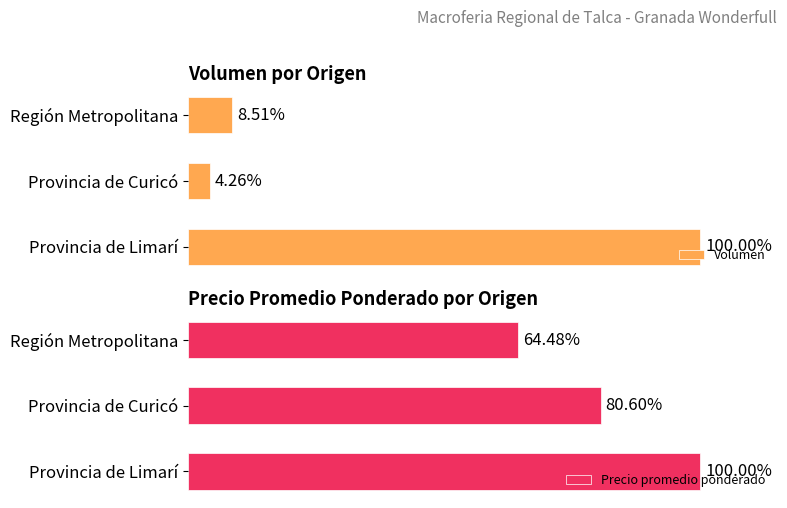

Which series has the largest total across all categories?

Precio promedio ponderado